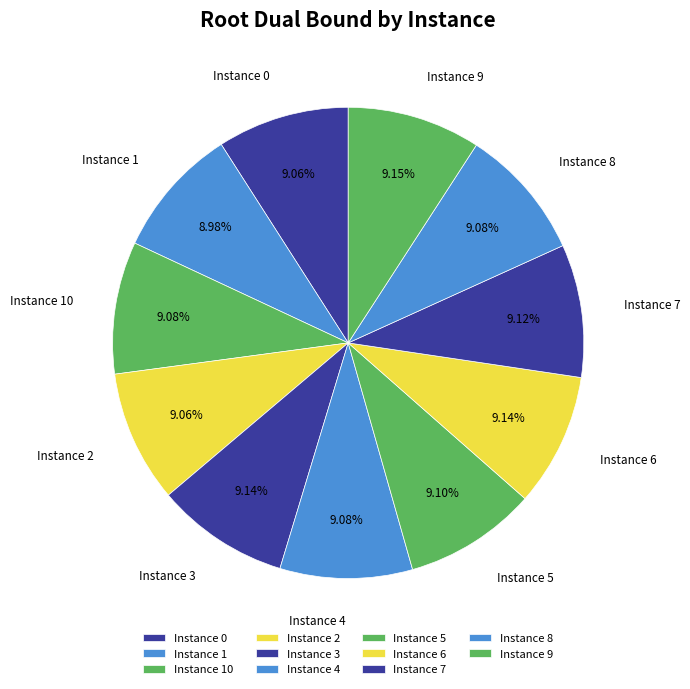

Combined, do Instance 4 and Instance 7 account for over 50%?

No